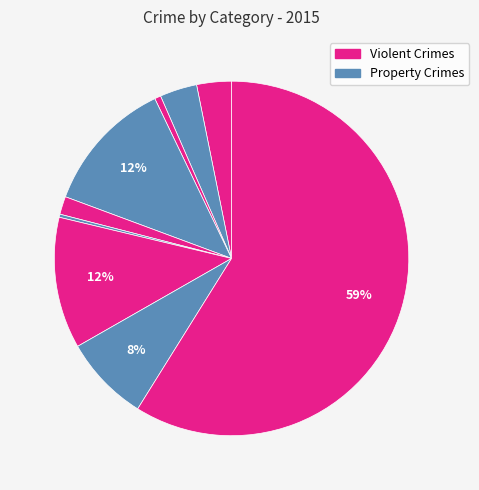

To the nearest percent, what is the difference between the largest and smallest slice percentages?

59%